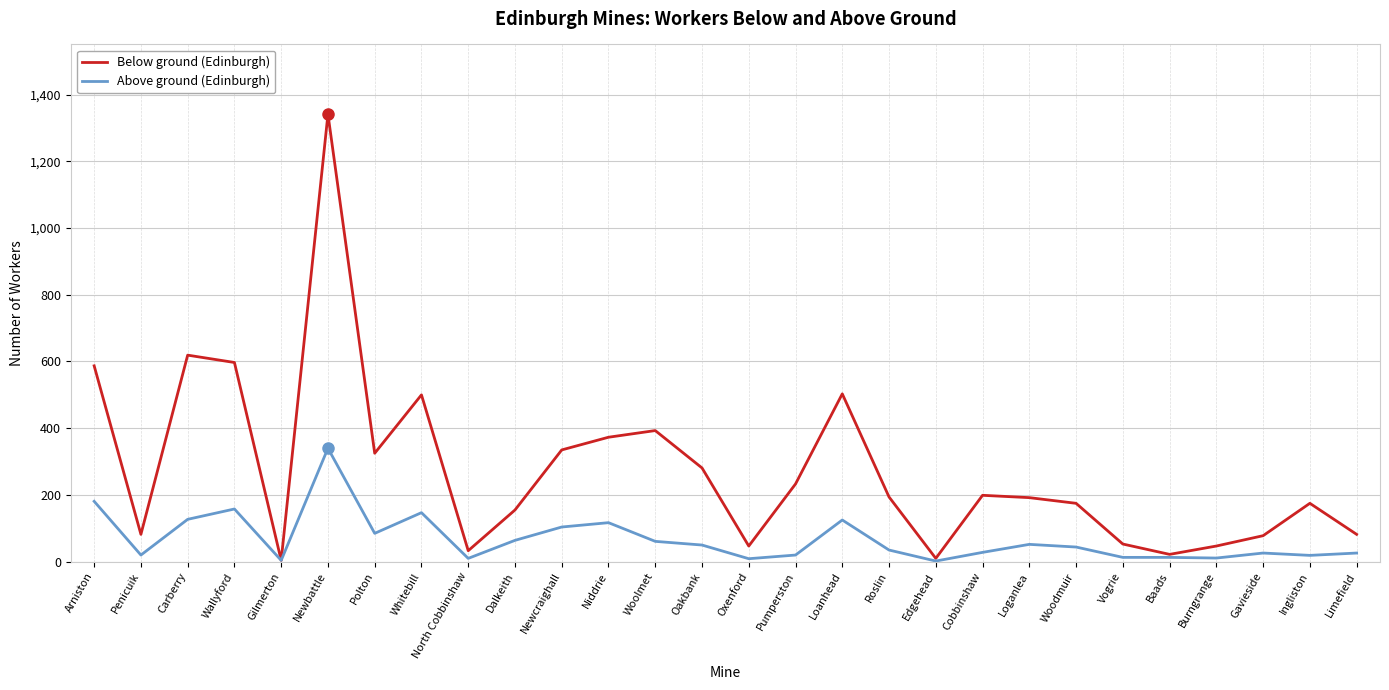

Which series changed the most between North Cobbinshaw and Oakbank?

Below ground (Edinburgh)